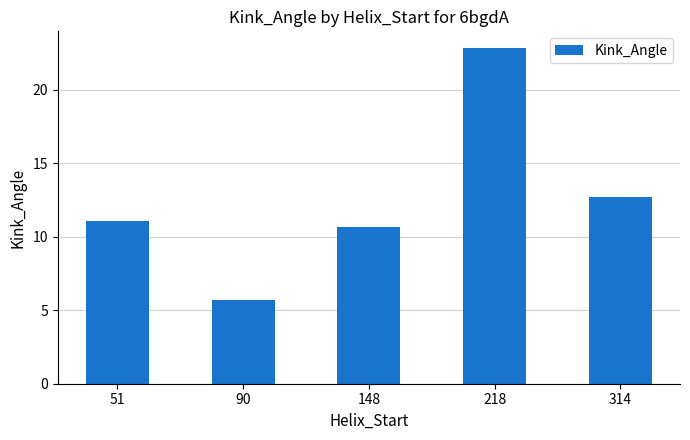

How many data points does each series have?

5